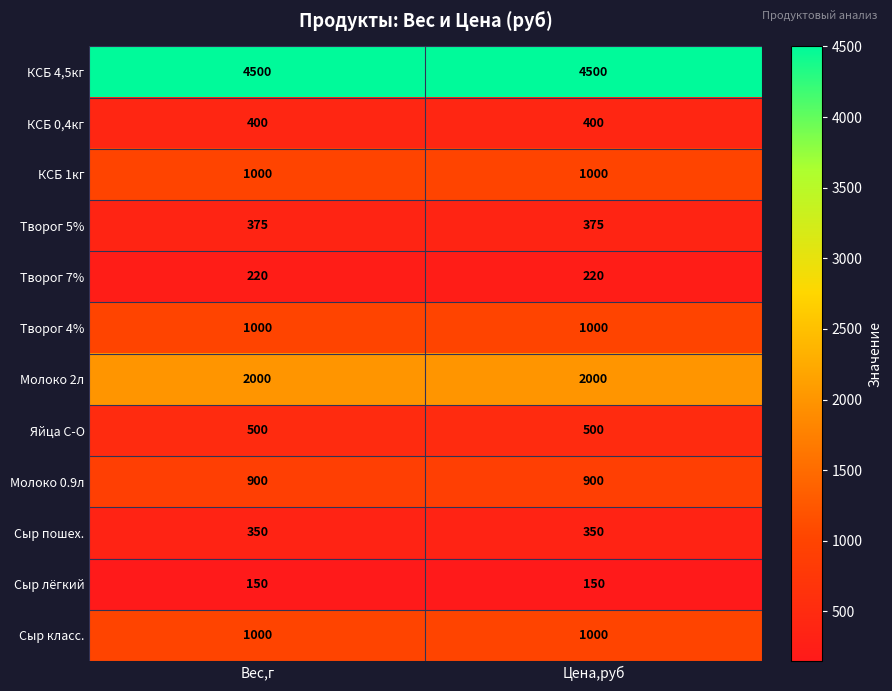

What is the total value across all series at Вес,г?

12395